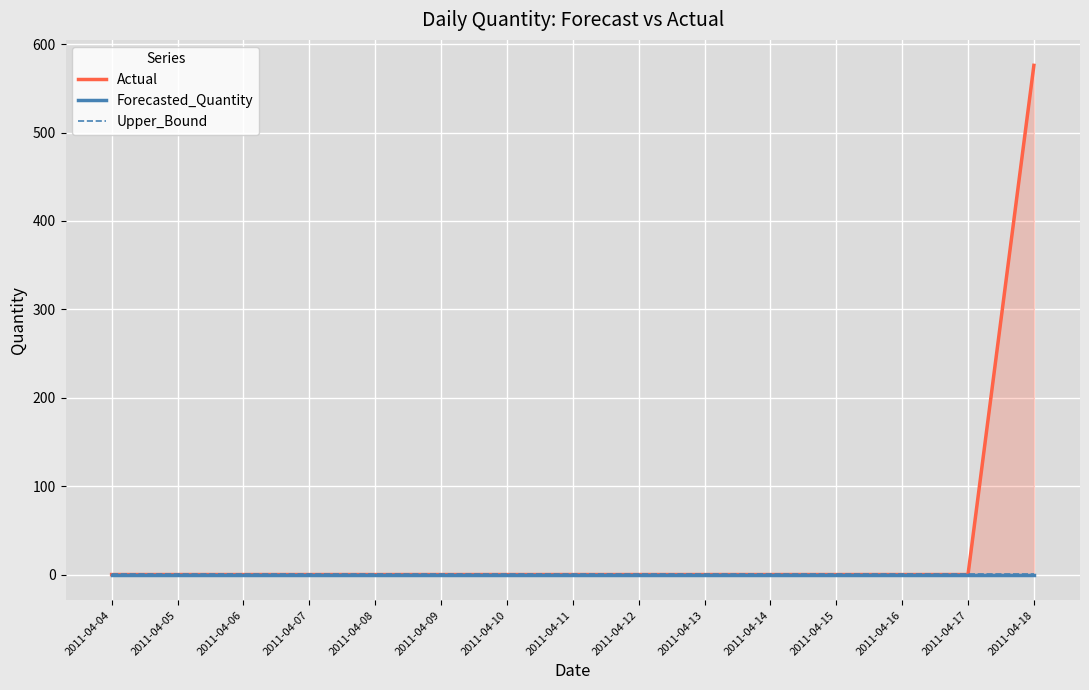

What is the spread (max minus min) of values at 2011-04-13?

0.3